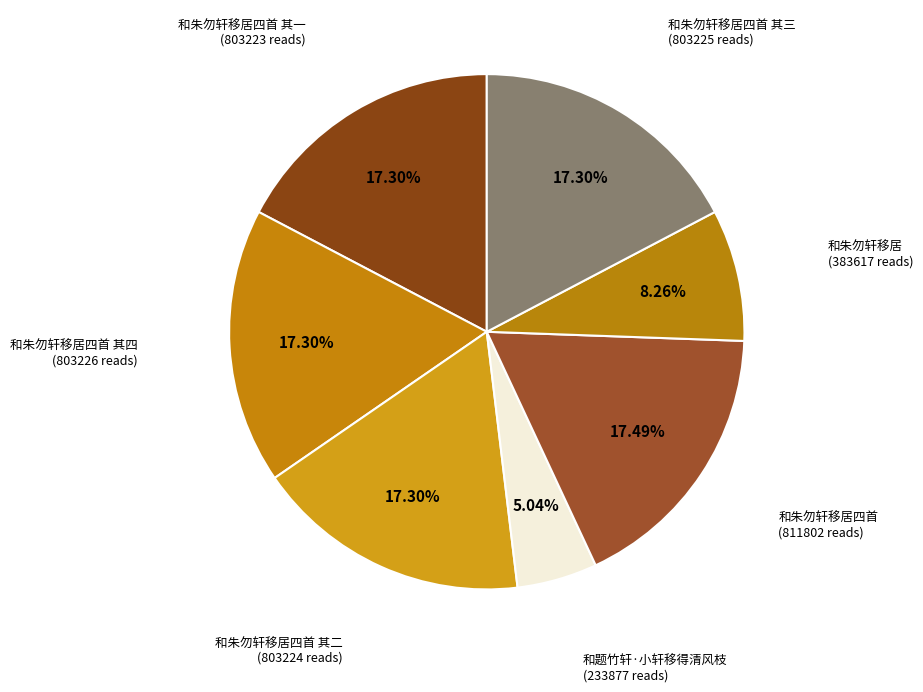

Does any single category account for the majority?

No